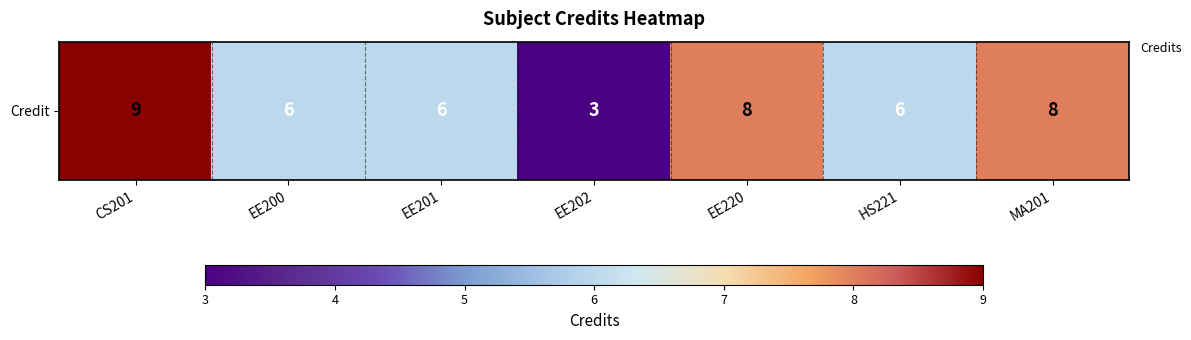

What is the sum of all values?

46